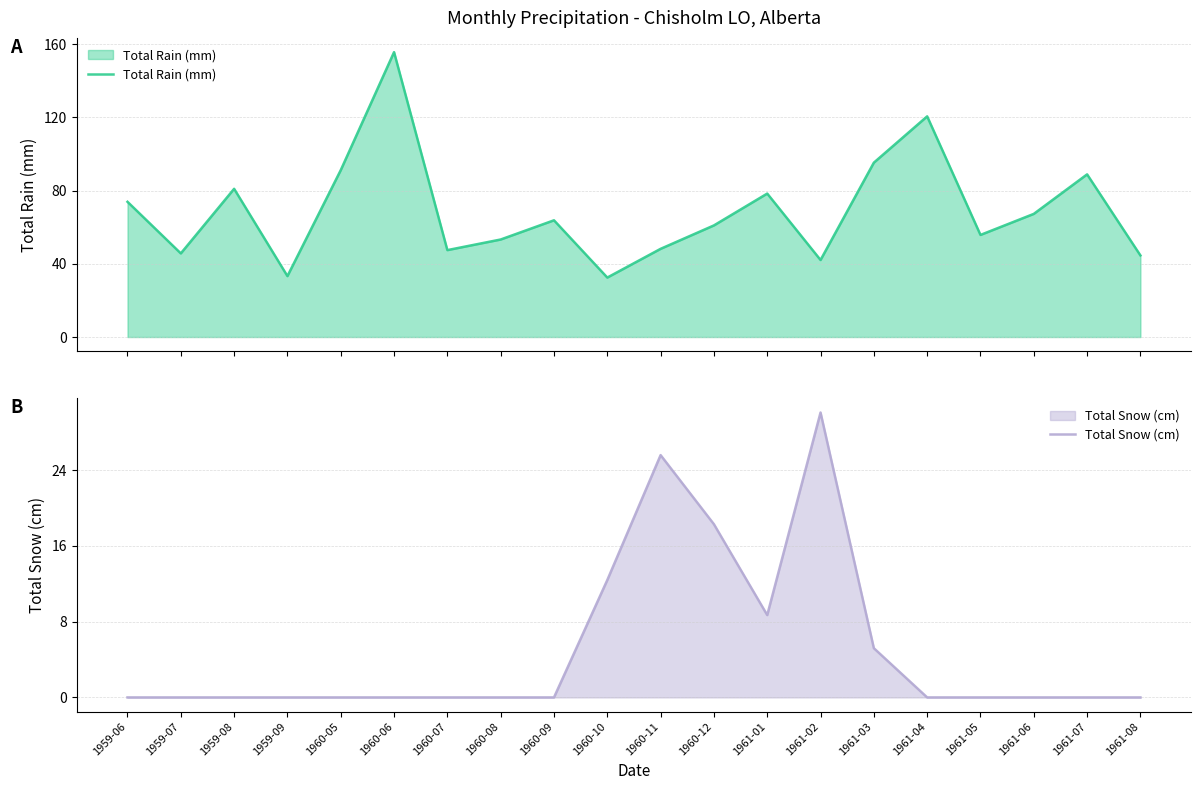

How many interior local valleys does the Total Snow (cm) series have?

1